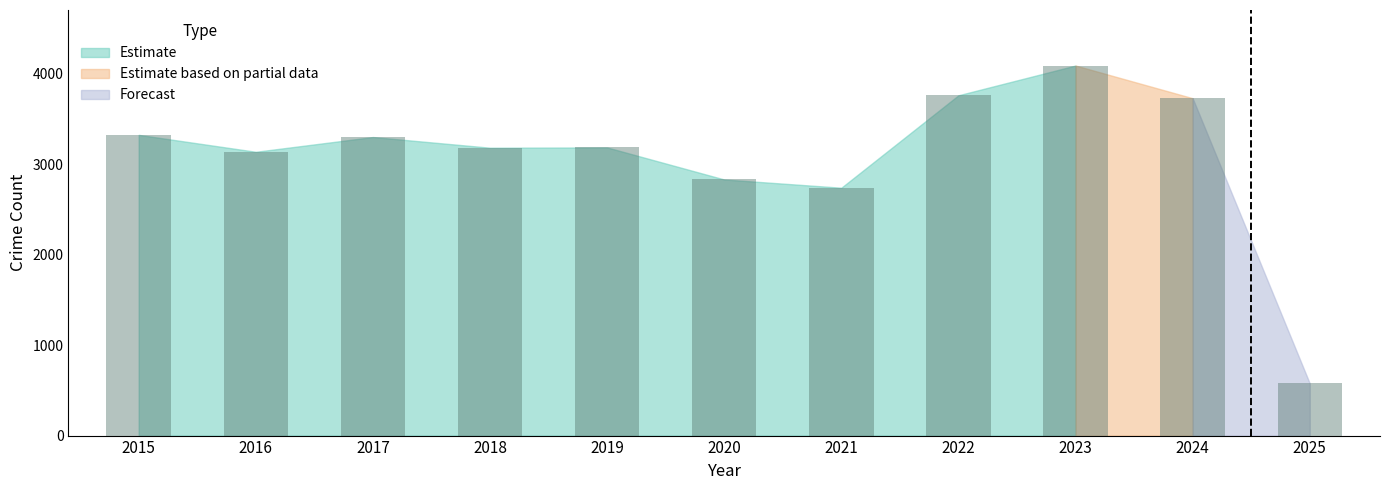

How many categories are shown in the chart?

11